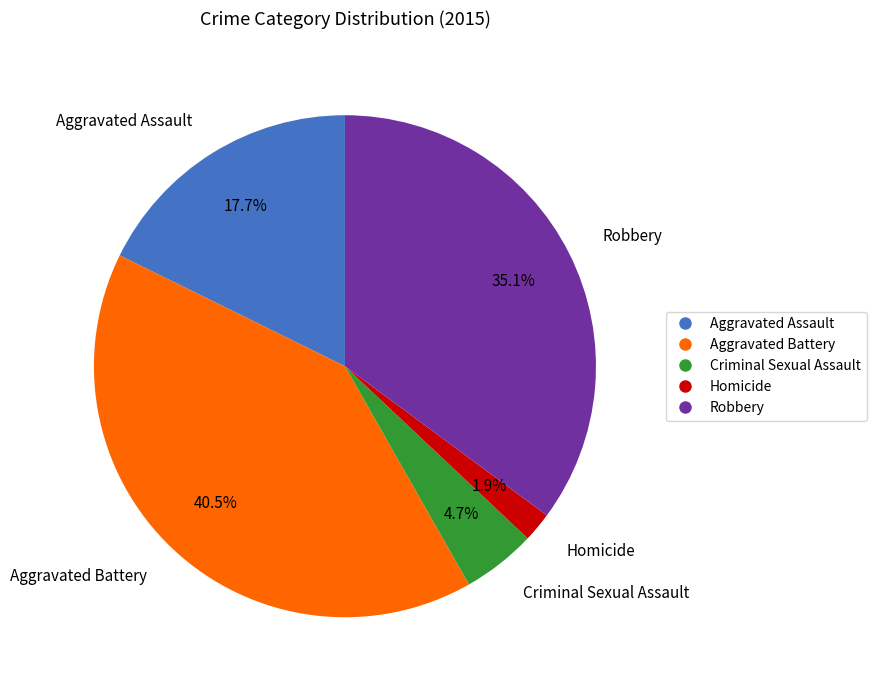

To the nearest percent, what is the difference between the Aggravated Assault and Homicide slice percentages?

16%